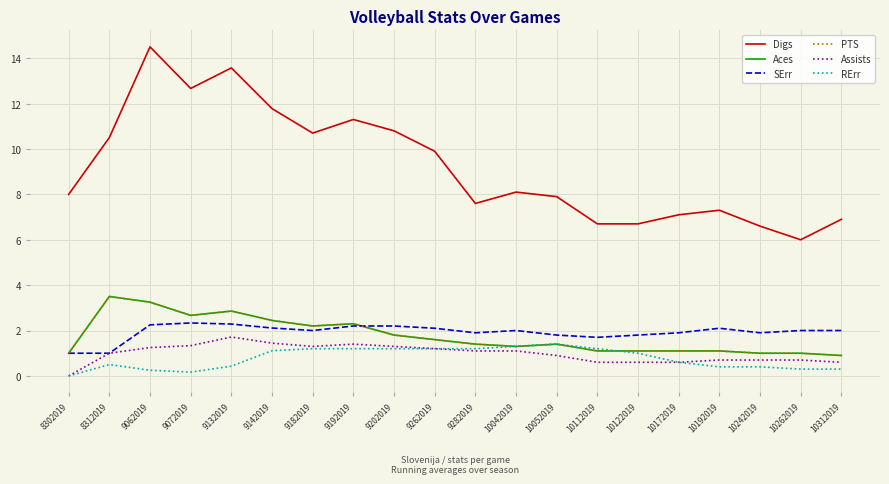

Is this an area chart (filled region under the line)?

No